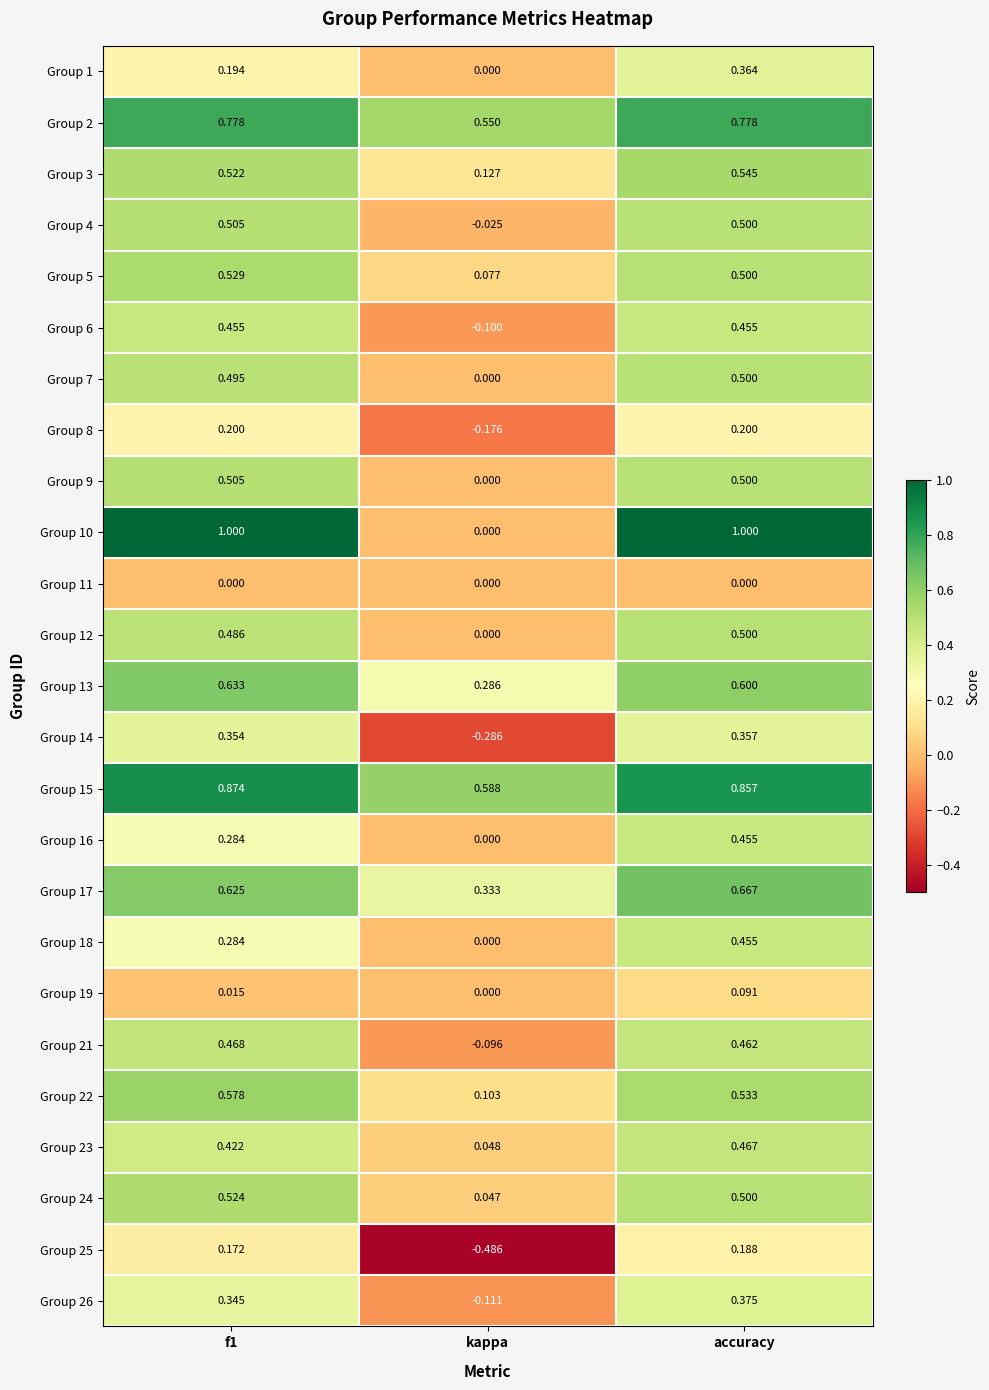

How many series are shown in this chart?

25